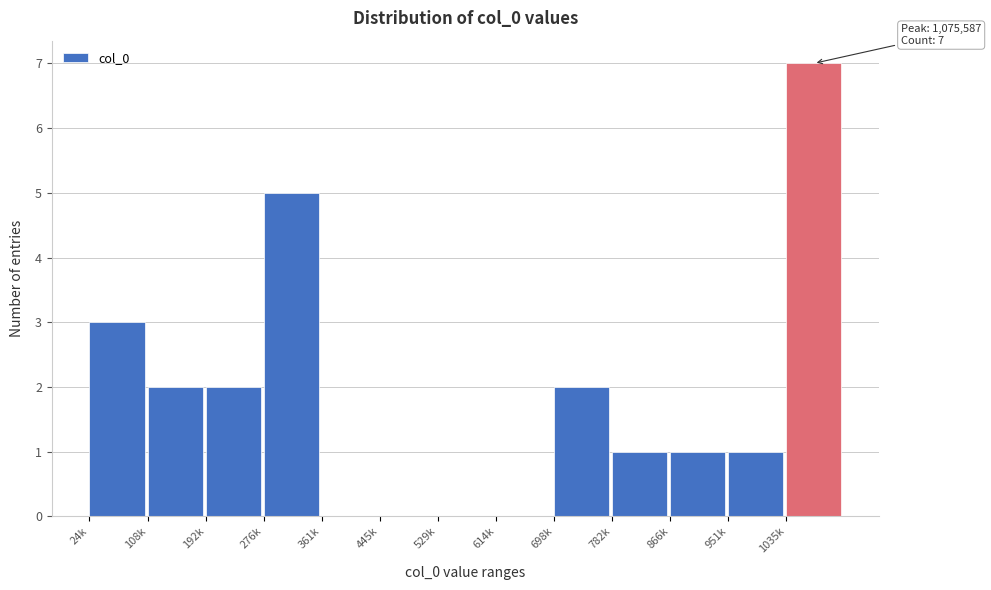

Reading left to right, transcribe all the data shown in this chart.

24k=3	108k=2	192k=2	276k=5	361k=0	445k=0	529k=0	614k=0	698k=2	782k=1	866k=1	951k=1	1035k=7